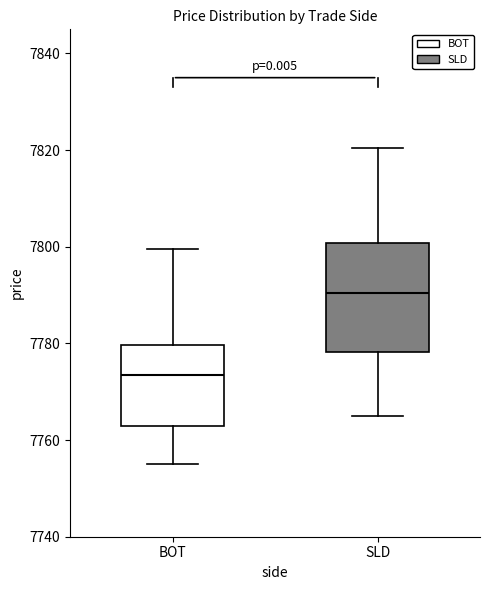

Which box has the lowest median line?

BOT